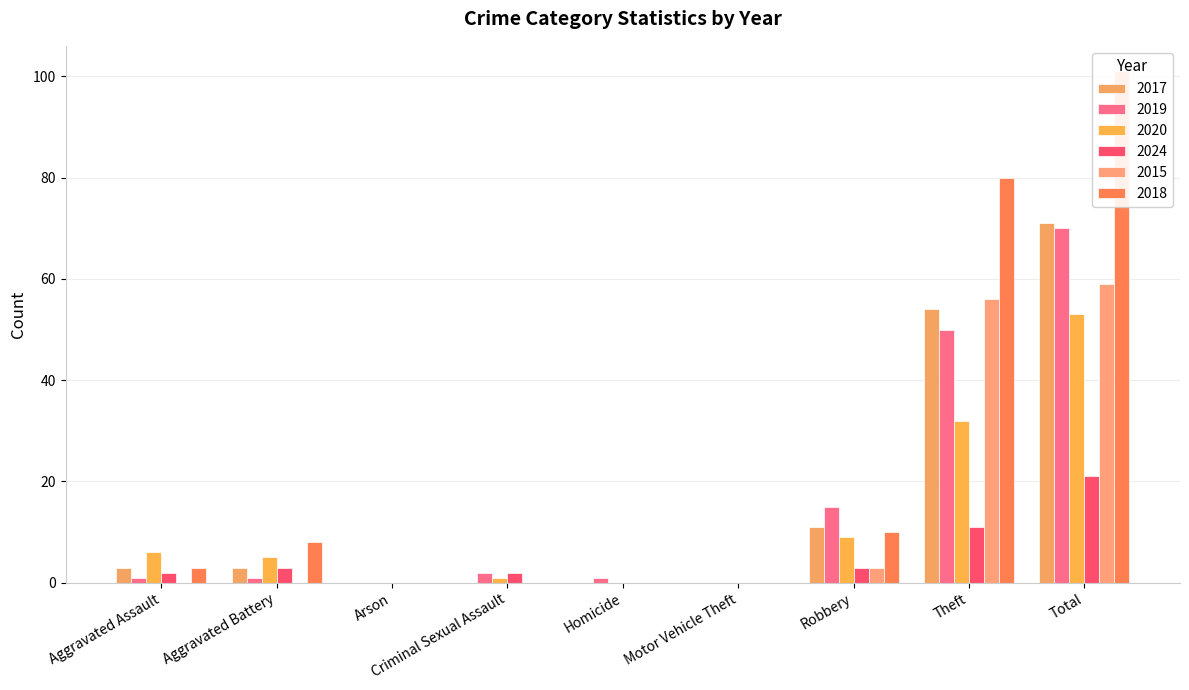

What is the total value across all series at Aggravated Assault?

15